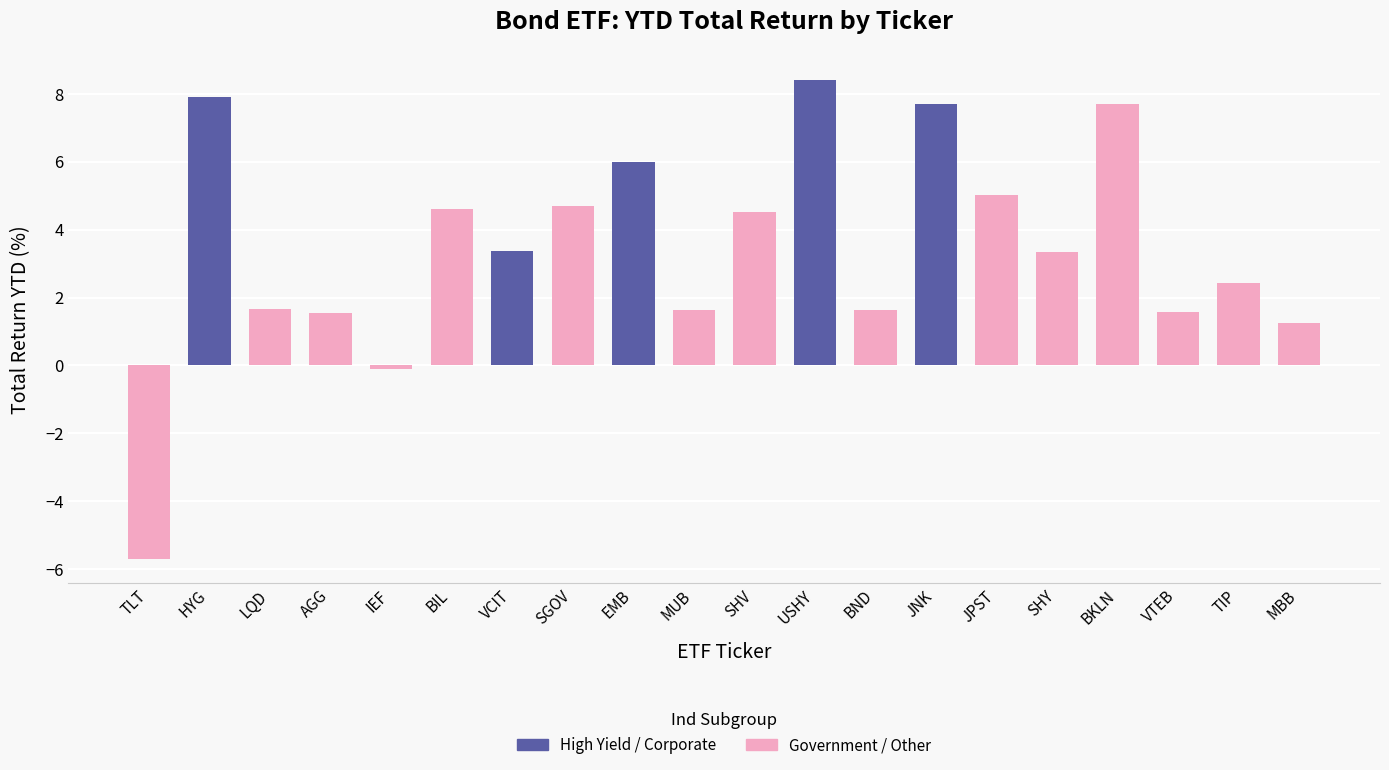

Rank the categories by value from highest to lowest.

USHY, HYG, JNK, BKLN, EMB, JPST, SGOV, BIL, SHV, VCIT, SHY, TIP, LQD, MUB, BND, VTEB, AGG, MBB, IEF, TLT